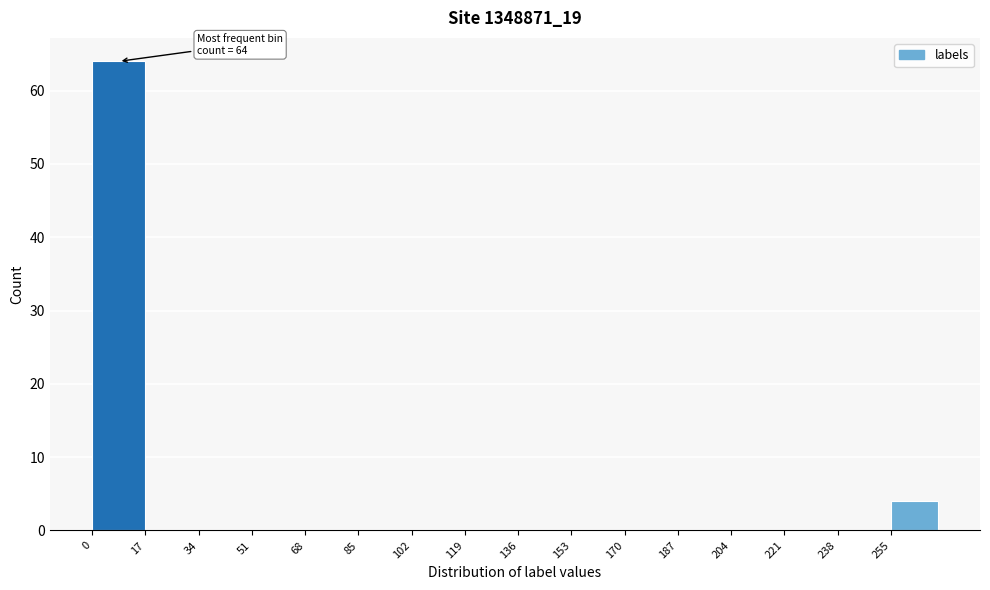

Which range on the x-axis has the tallest bar?

0 to 17